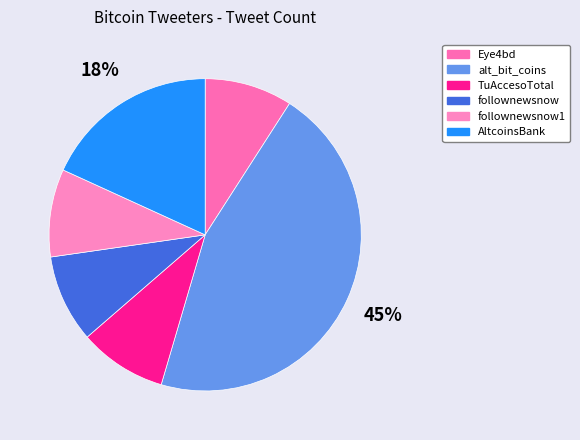

Combined, do Eye4bd and AltcoinsBank account for over 50%?

No